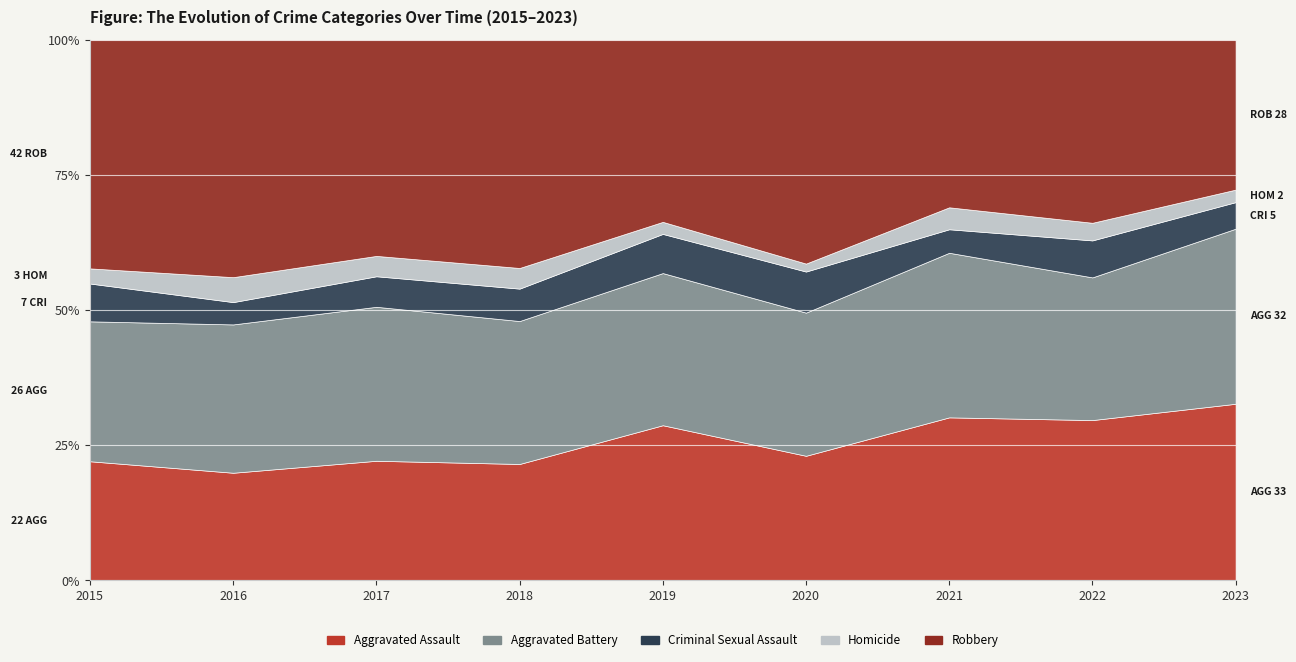

Which has a higher value, 2020 or 2018?

2020